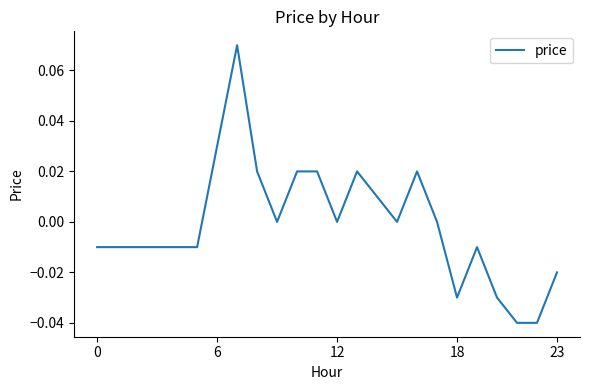

What is the label of the 17th point from the left?

16